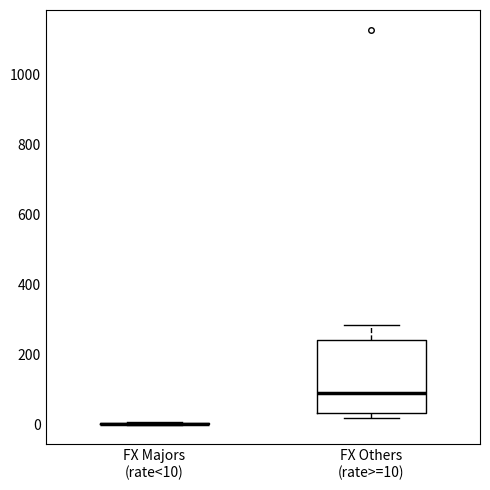

Which box is the tallest, from its lower edge to its upper edge?

FX Others (rate>=10)